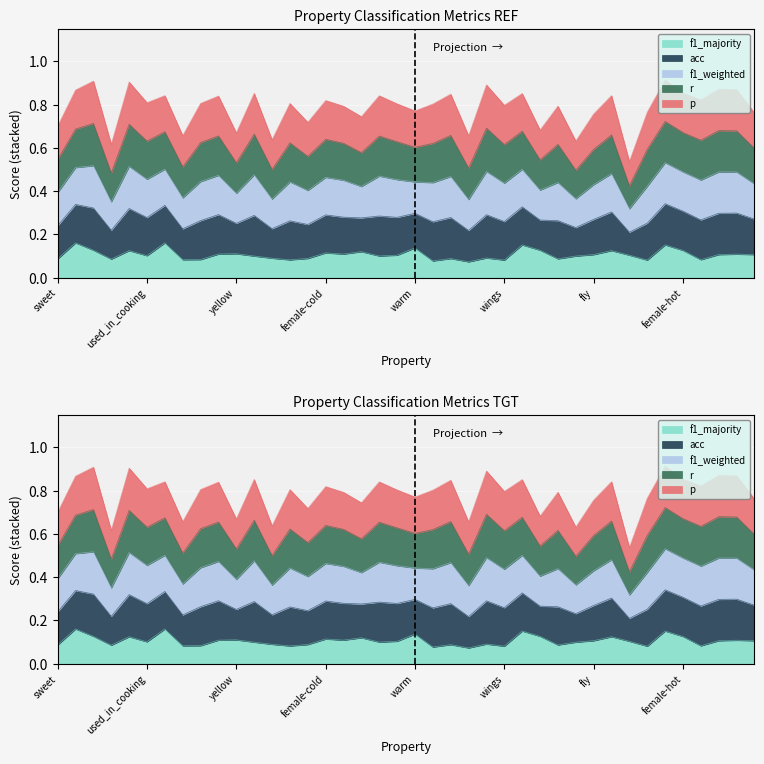

What is the label of the 26th point from the right?

dangerous